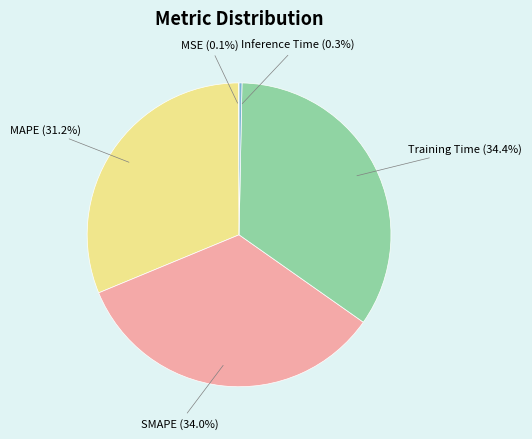

True or false: SMAPE accounts for 34% of the total.

True